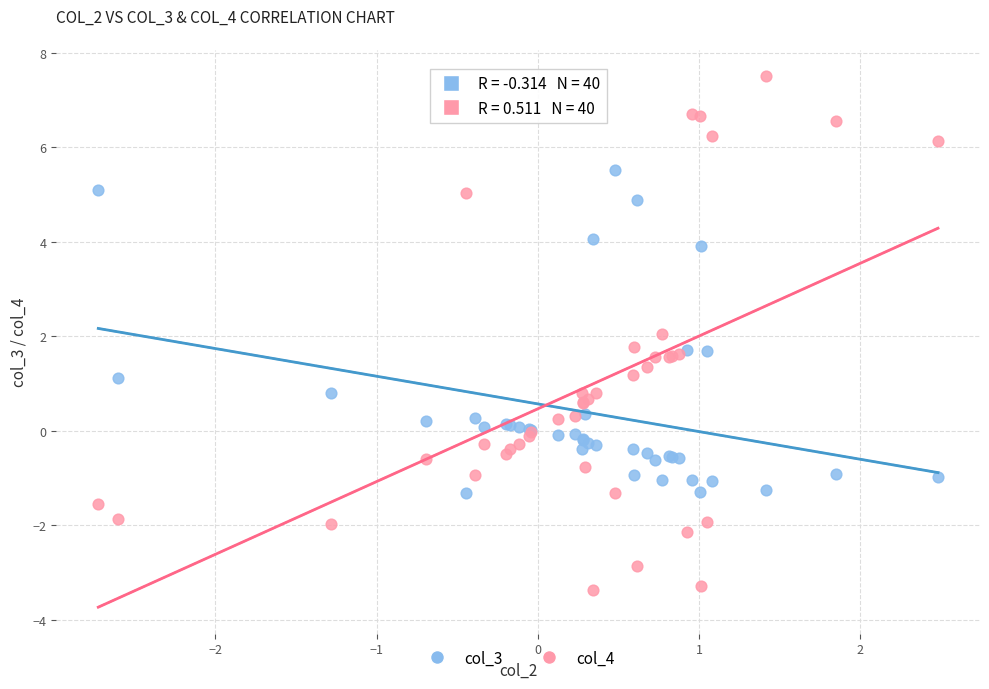

Which series contains the highest Y value?

col_4